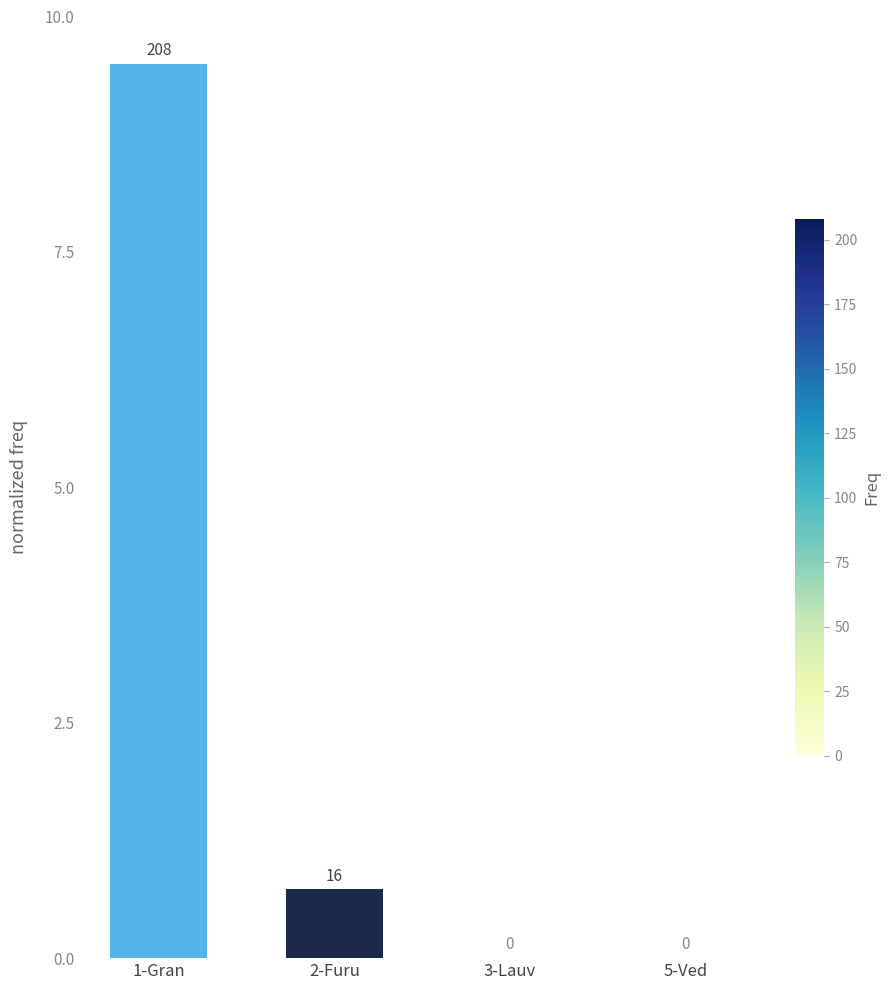

Which has a higher value, 2-Furu or 1-Gran?

1-Gran